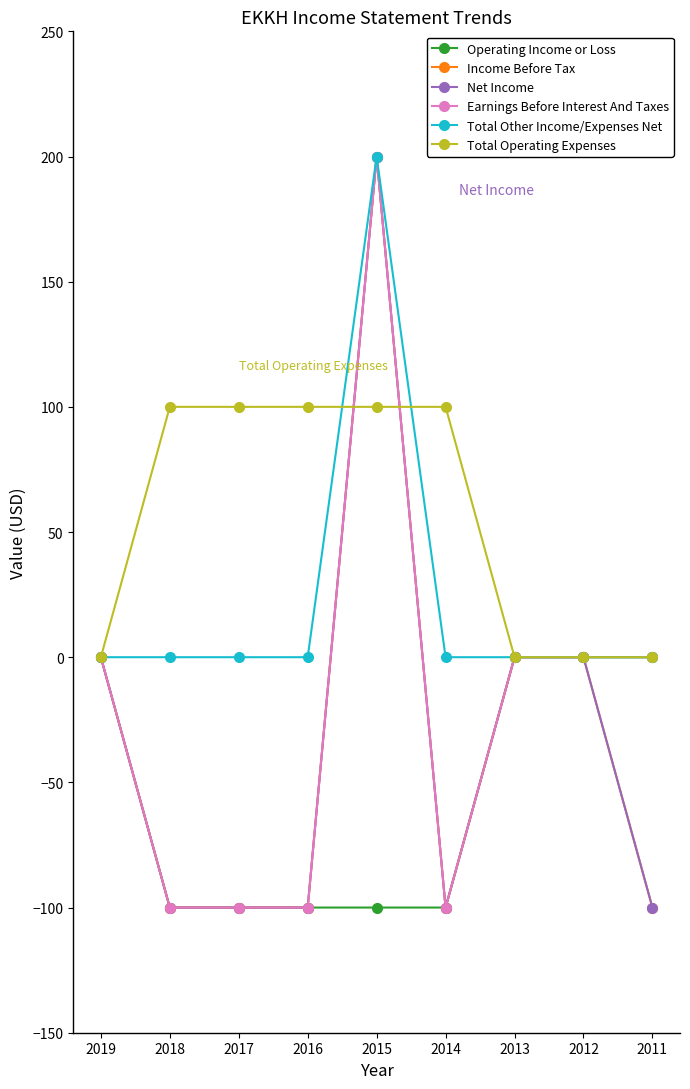

Does the chart have visible grid lines?

No